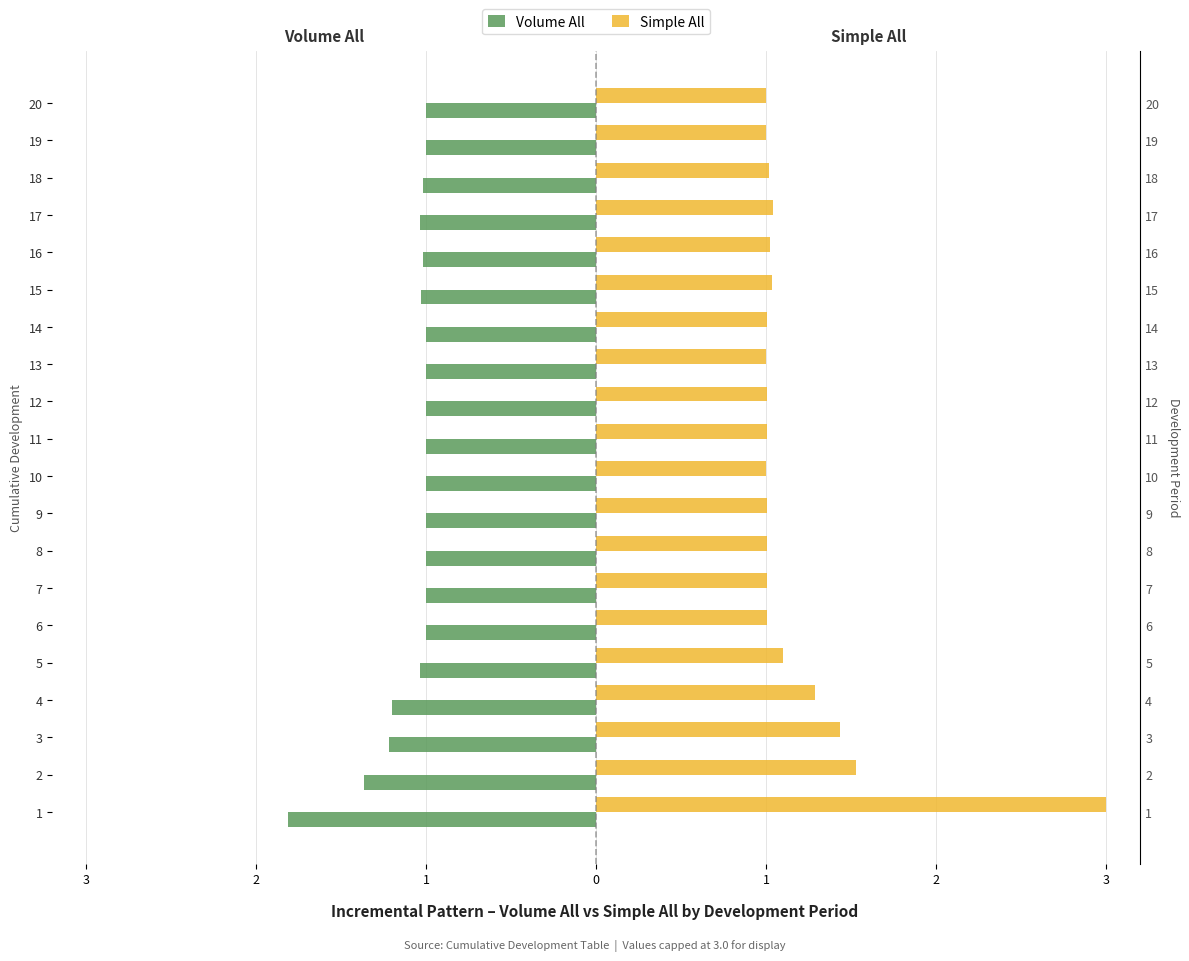

Which series has the largest range (max minus min)?

Simple All